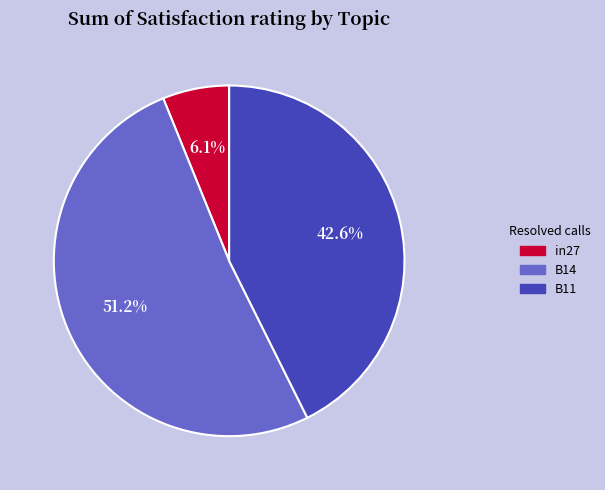

Which has a higher value, in27 or B14?

B14